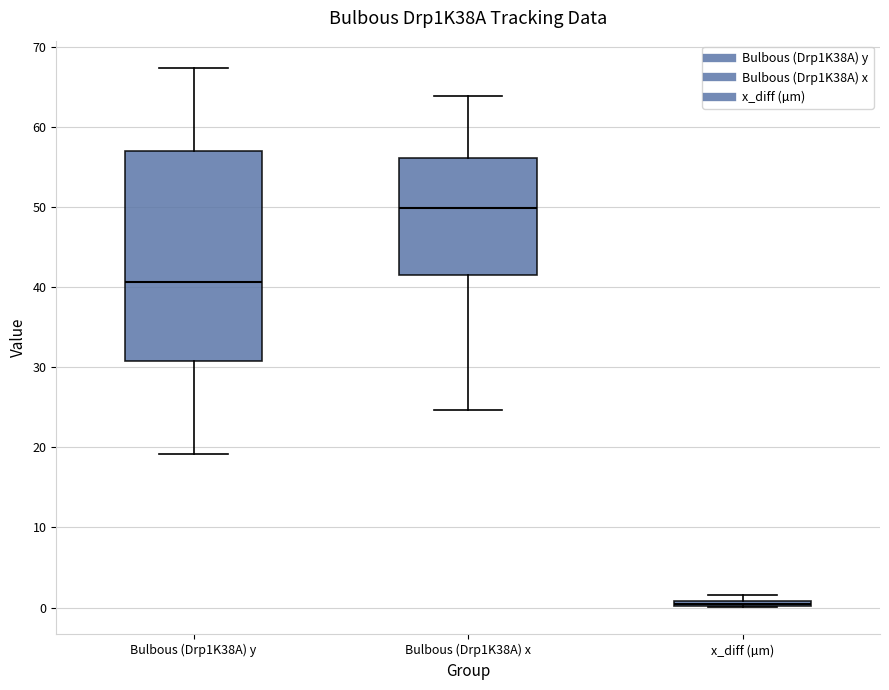

Where is the upper edge of the box for Bulbous (Drp1K38A) y on the y-axis? The values are not printed on the chart, so give them approximately, as read against the axis.

57